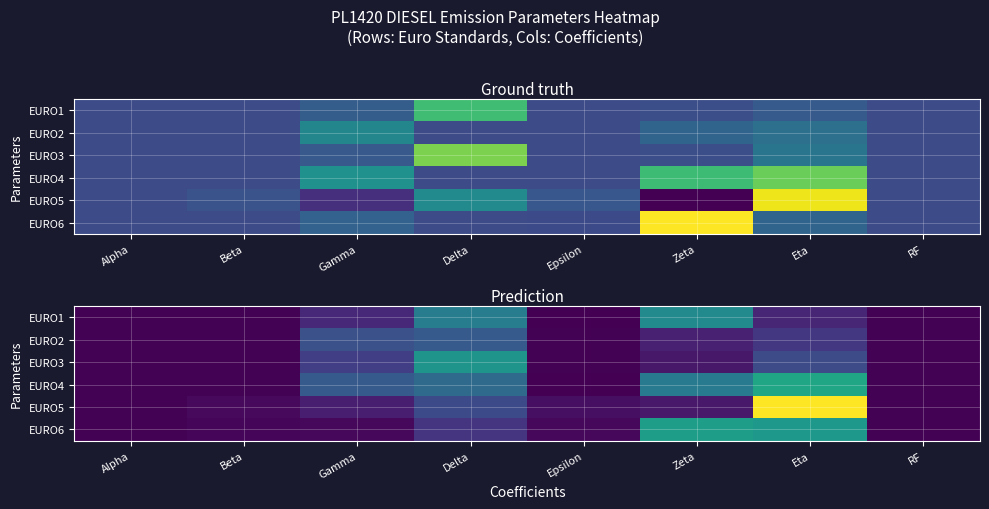

What is the difference between the maximum and minimum values in the EURO3 series?

2.7